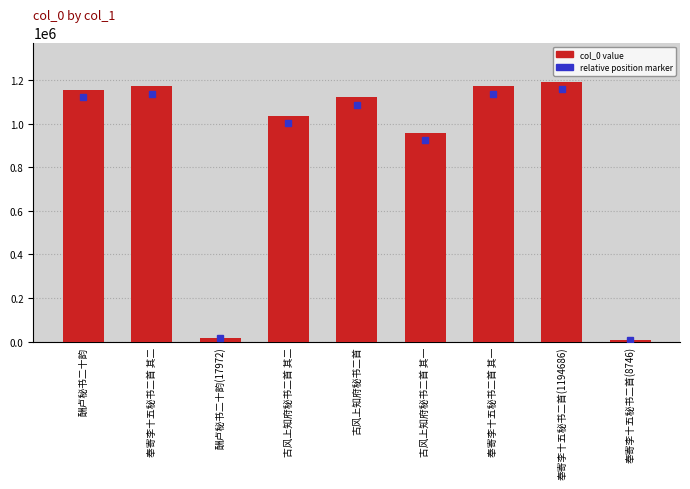

Which label corresponds to the largest value in the chart?

奉寄李十五秘书二首(1194686)